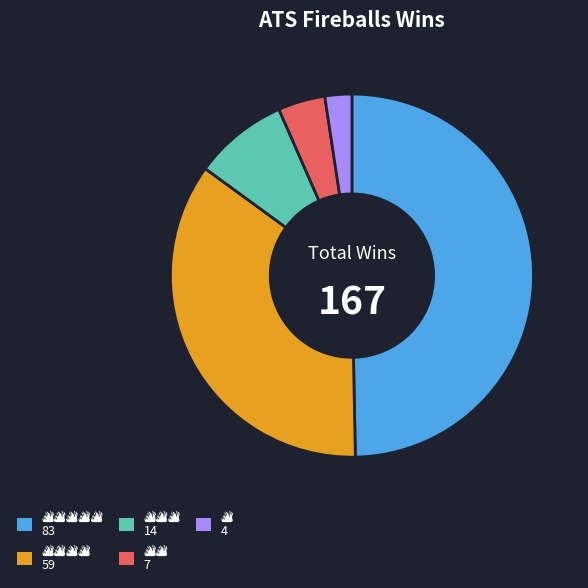

Count the number of slices in the pie.

5